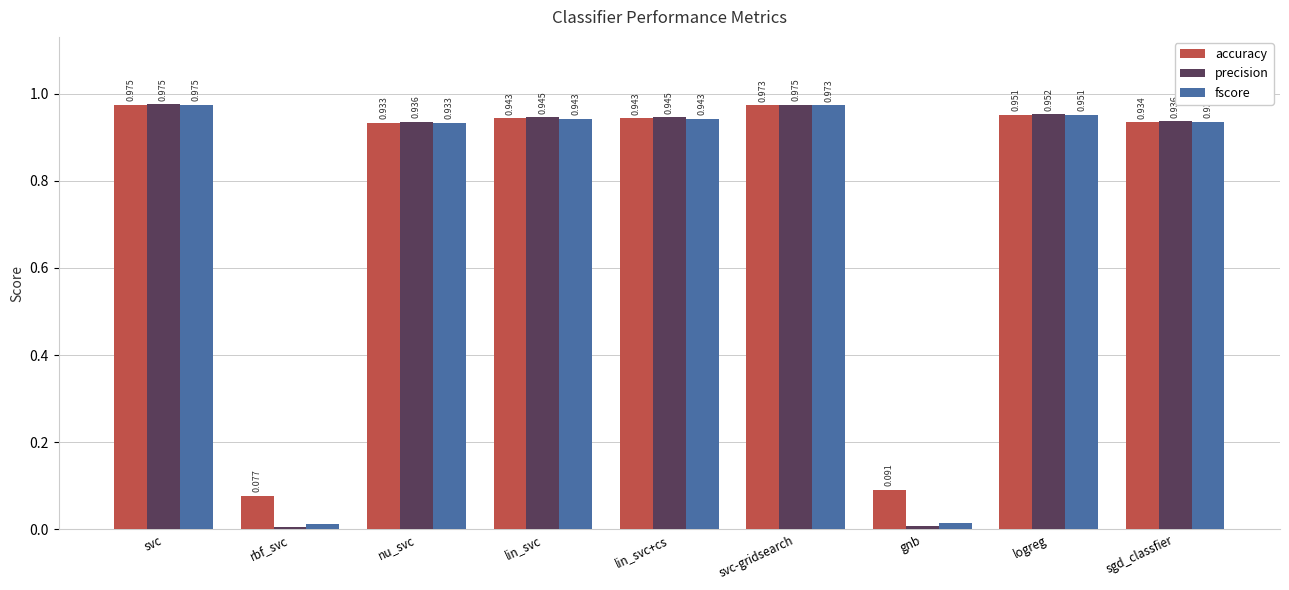

Which series has the widest spread of values?

precision